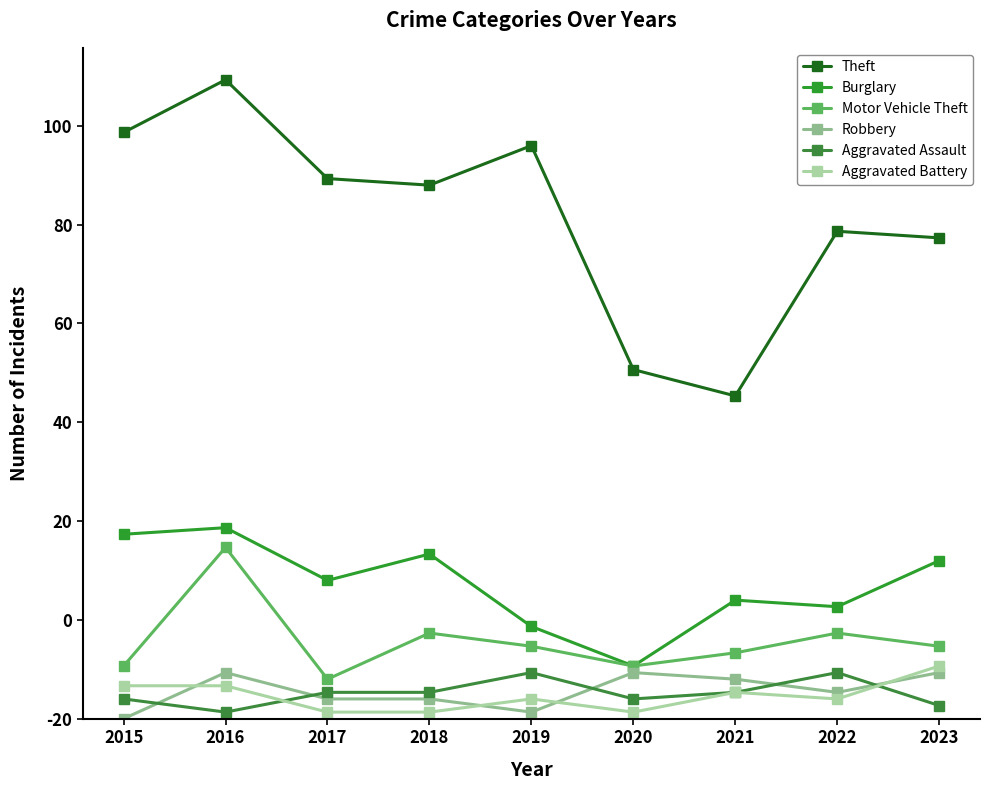

Where is the first local minimum for Robbery?

2019